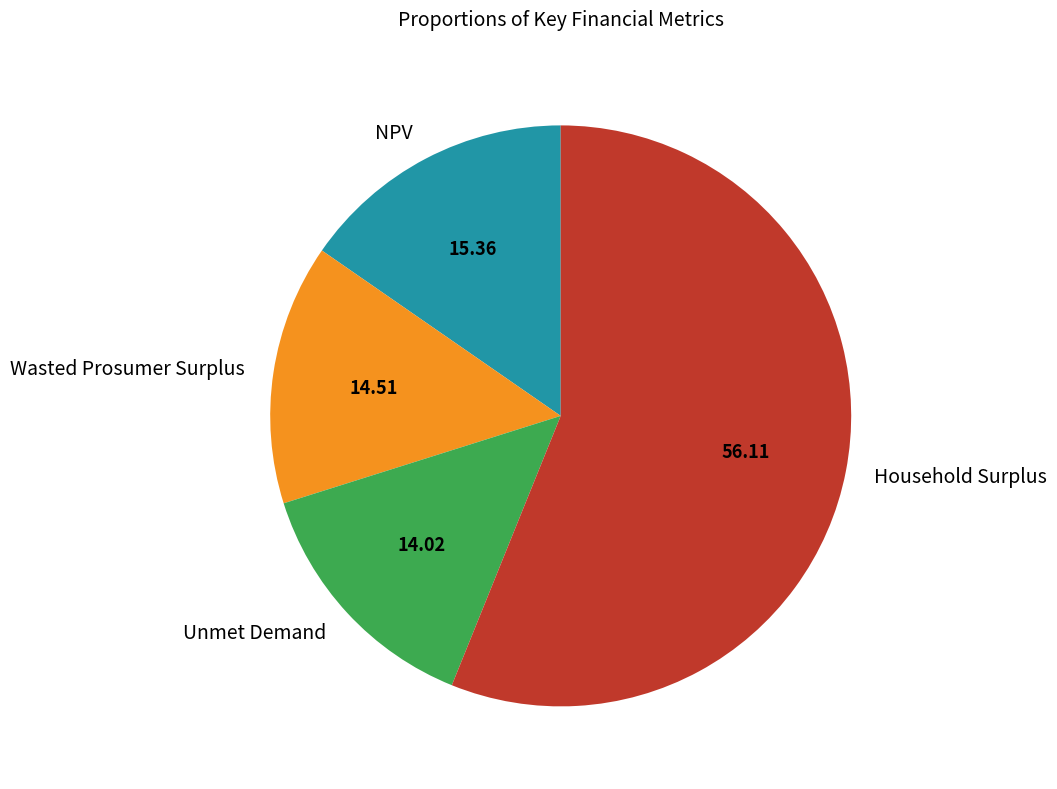

Is NPV the majority of the pie?

No